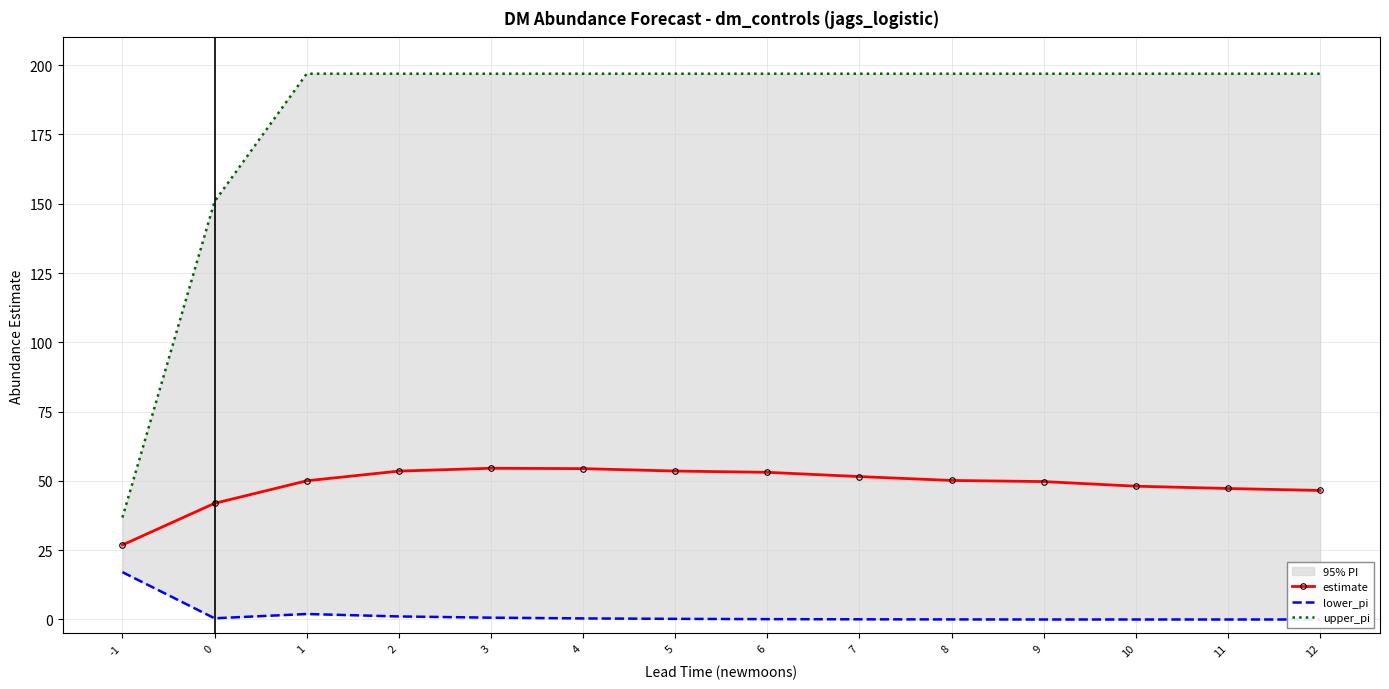

Is this an area chart (filled region under the line)?

No